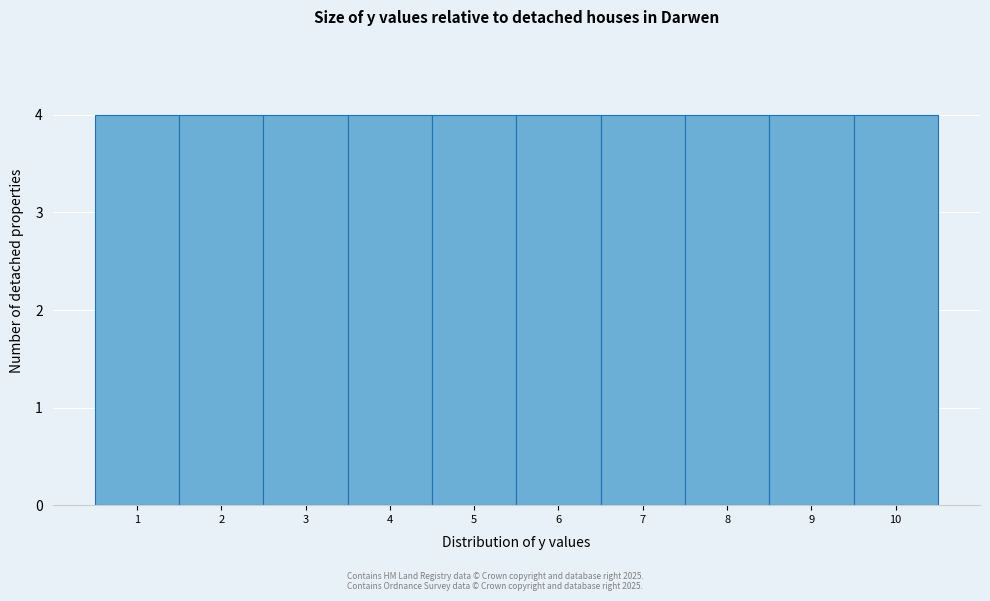

How tall is the bar that spans 6.5 to 7.5 on the x-axis? The values are not printed on the chart, so give them approximately, as read against the axis.

4